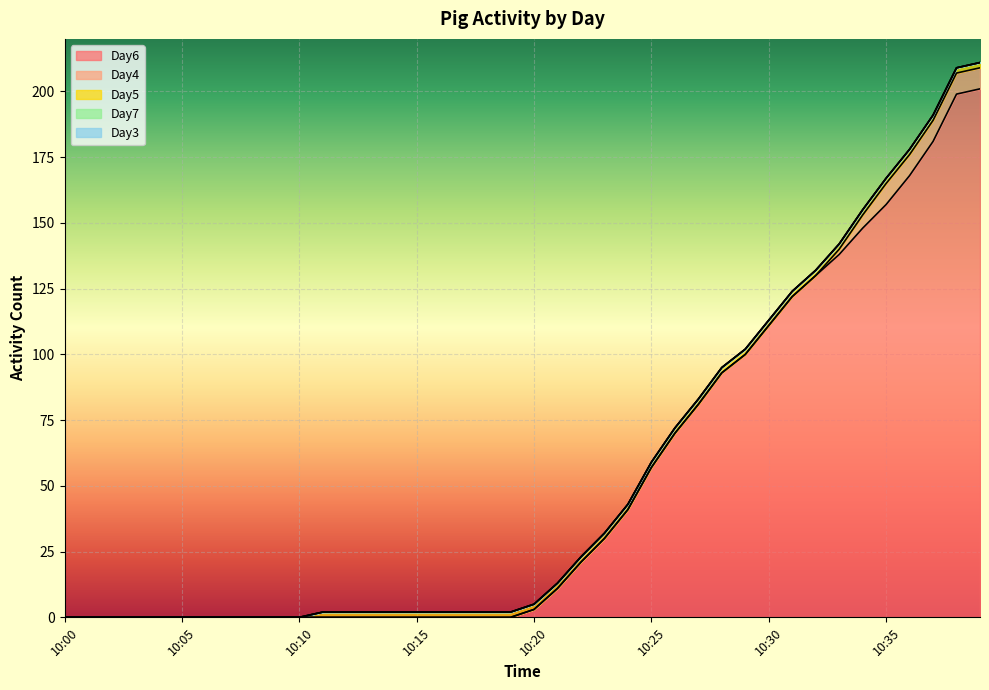

Between 10:26 and 10:31, which series saw the biggest shift?

Day6